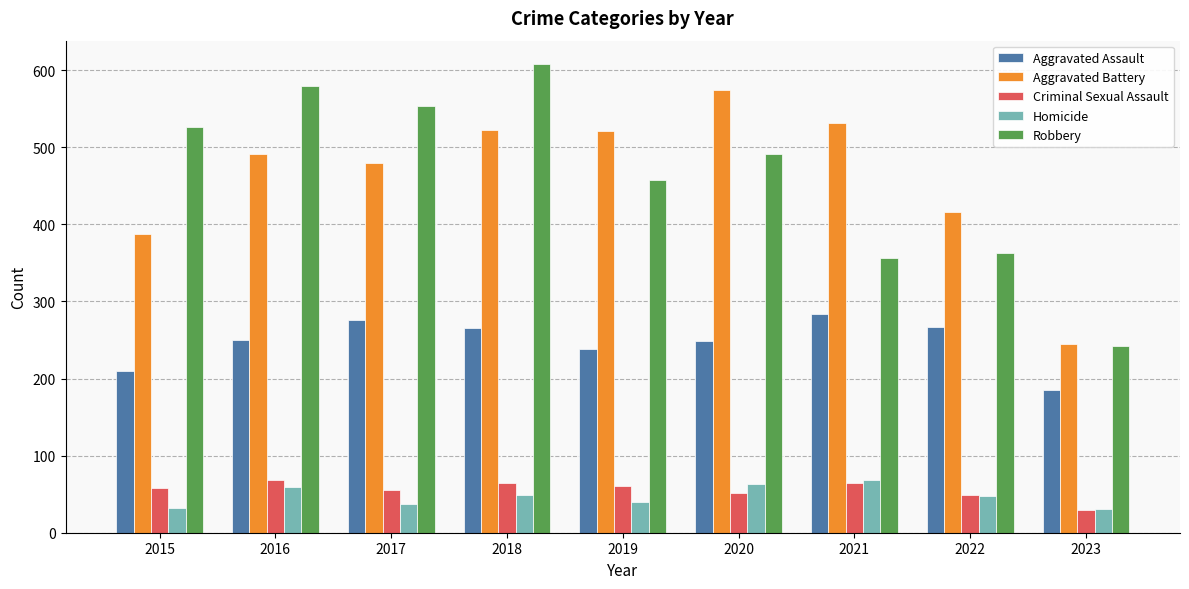

What is the value of the Criminal Sexual Assault bar at the 3rd from the left?

55